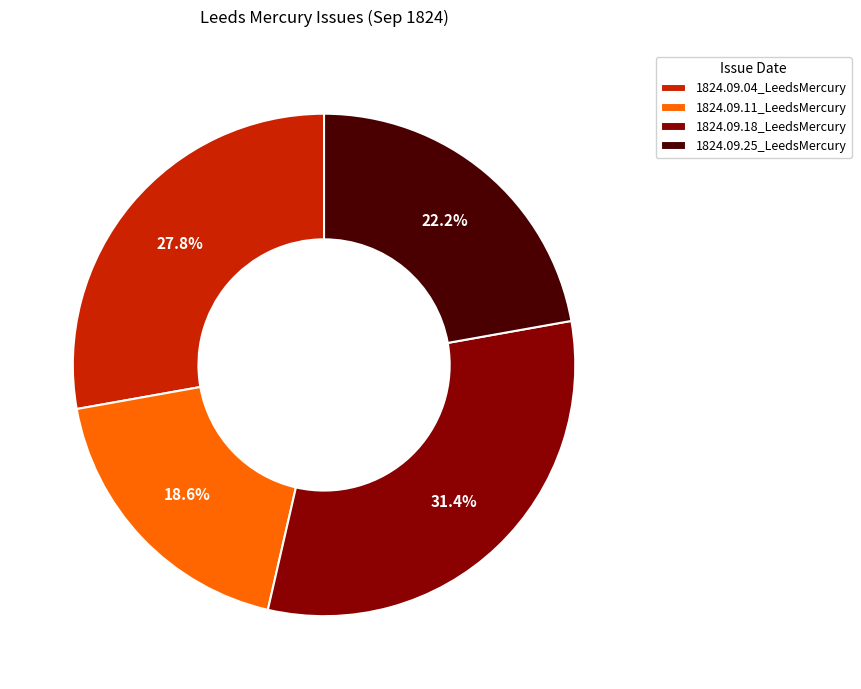

True or false: 1824.09.18_LeedsMercury accounts for 31% of the total.

True